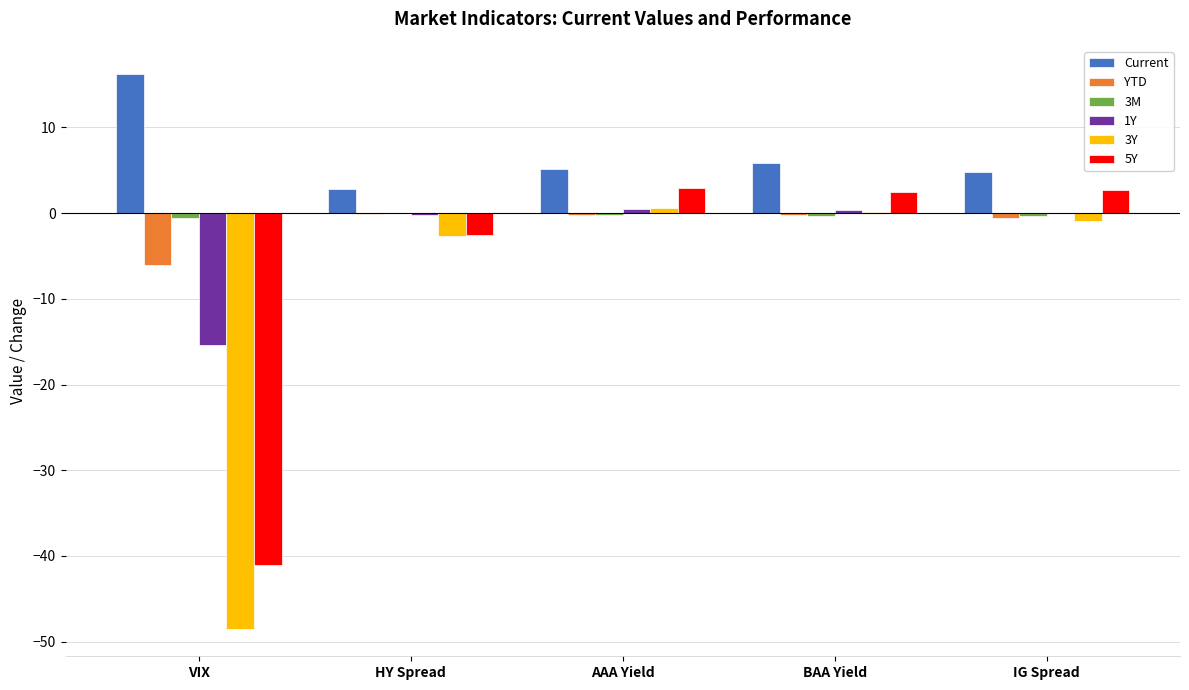

Is the value of 5Y at AAA Yield greater than the value of YTD at AAA Yield?

Yes